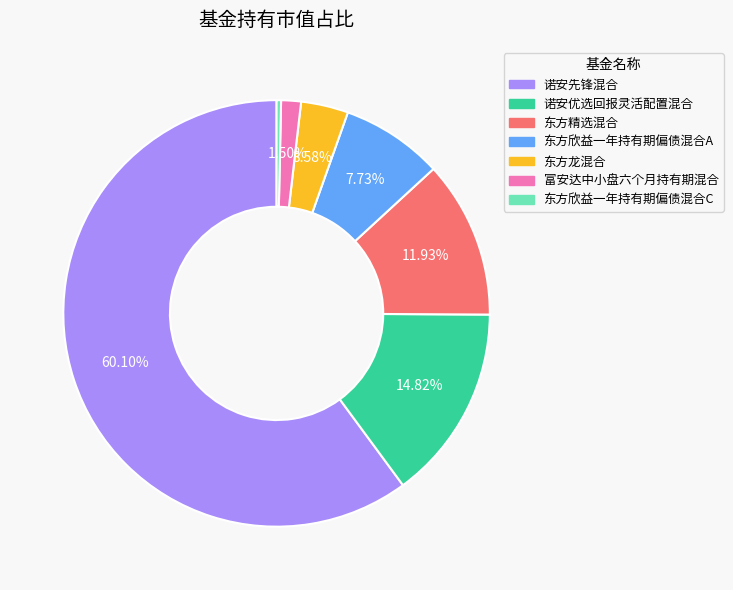

To the nearest percent, what percentage of the pie is 东方精选混合?

12%